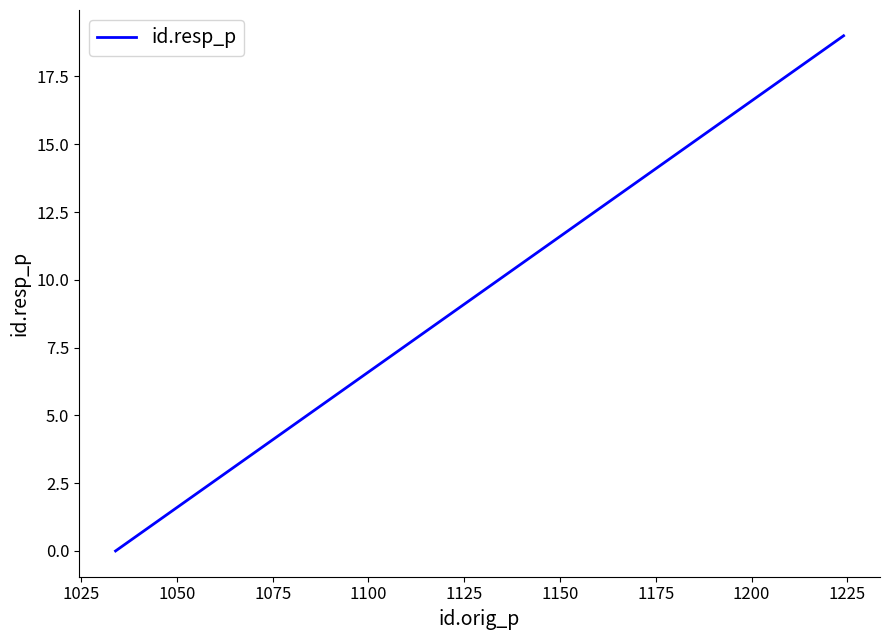

How many series are shown in this chart?

1